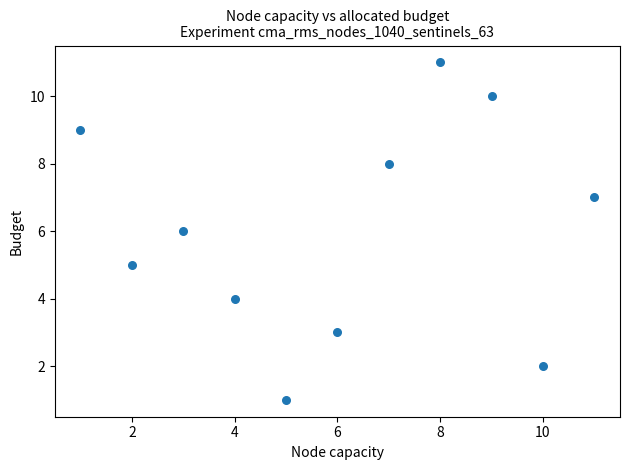

What is the range of Y values (max minus min)?

10